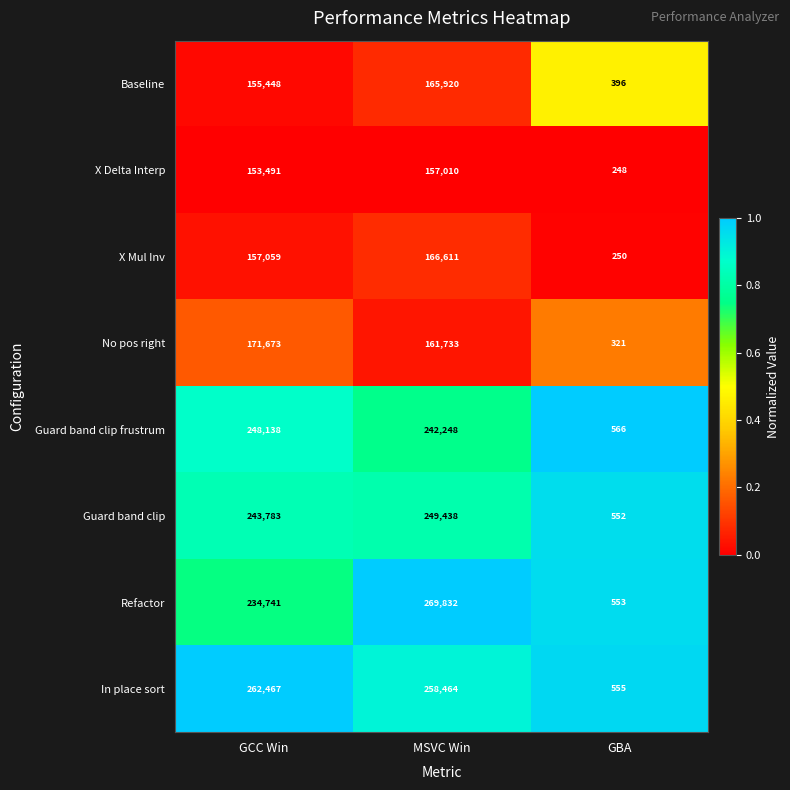

What is the difference between the second highest and minimum values in the Baseline series?

155052